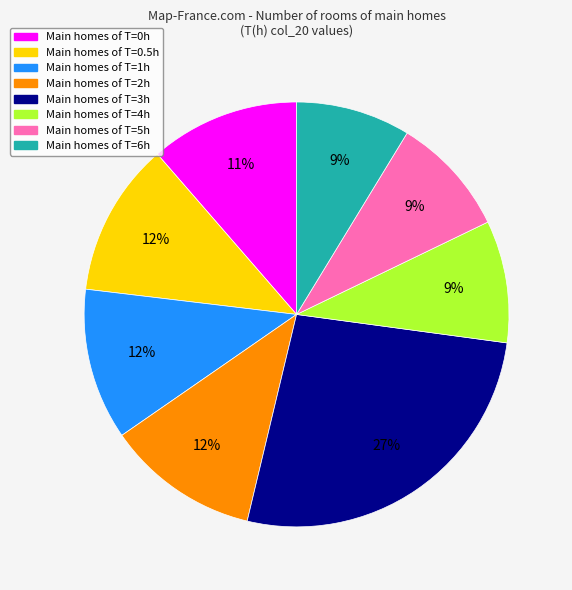

To the nearest percent, what is the average slice percentage?

12%